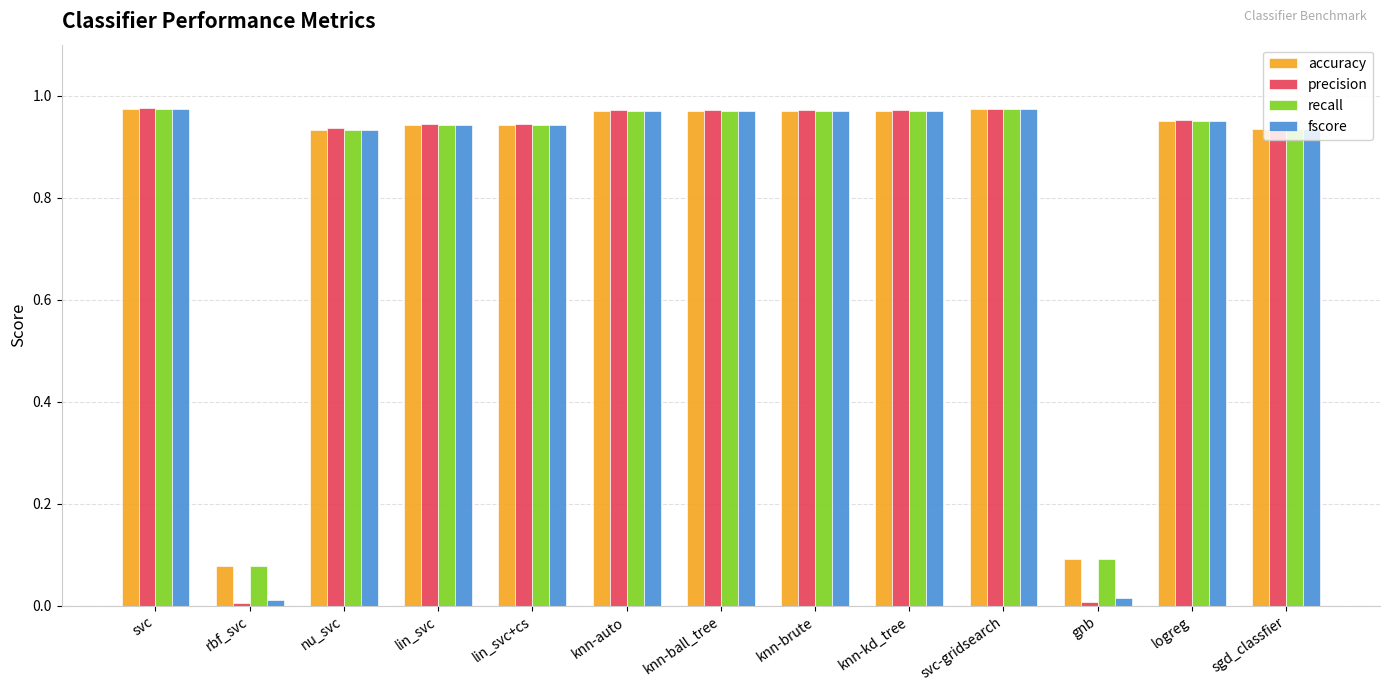

What is the total value across all series at knn-auto?

3.9